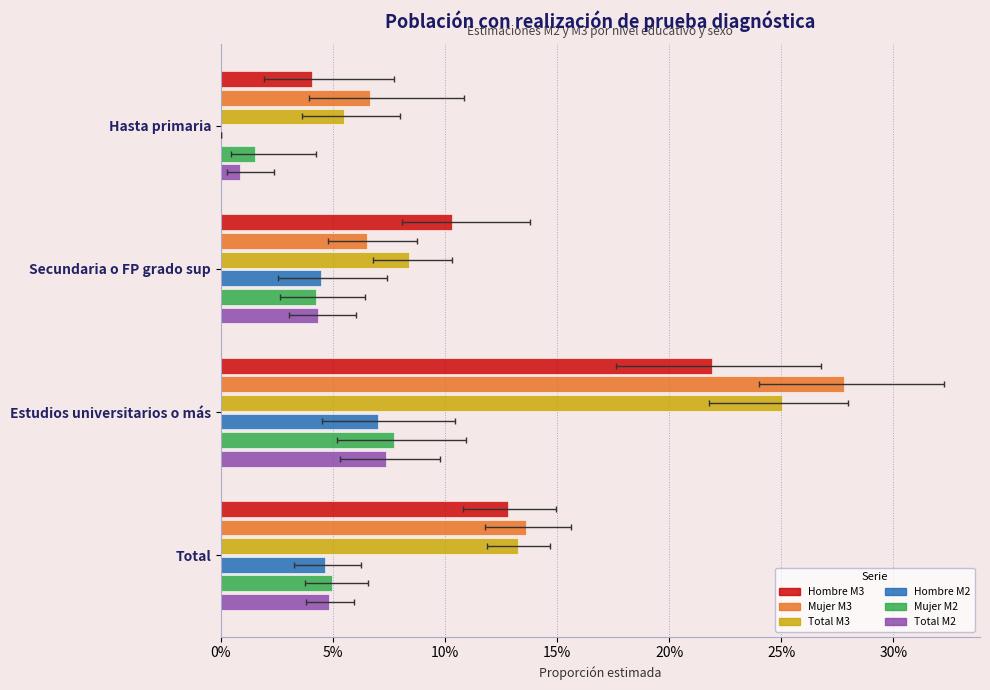

Rank the series by their maximum value, from lowest to highest.

Hombre M2, Total M2, Mujer M2, Hombre M3, Total M3, Mujer M3